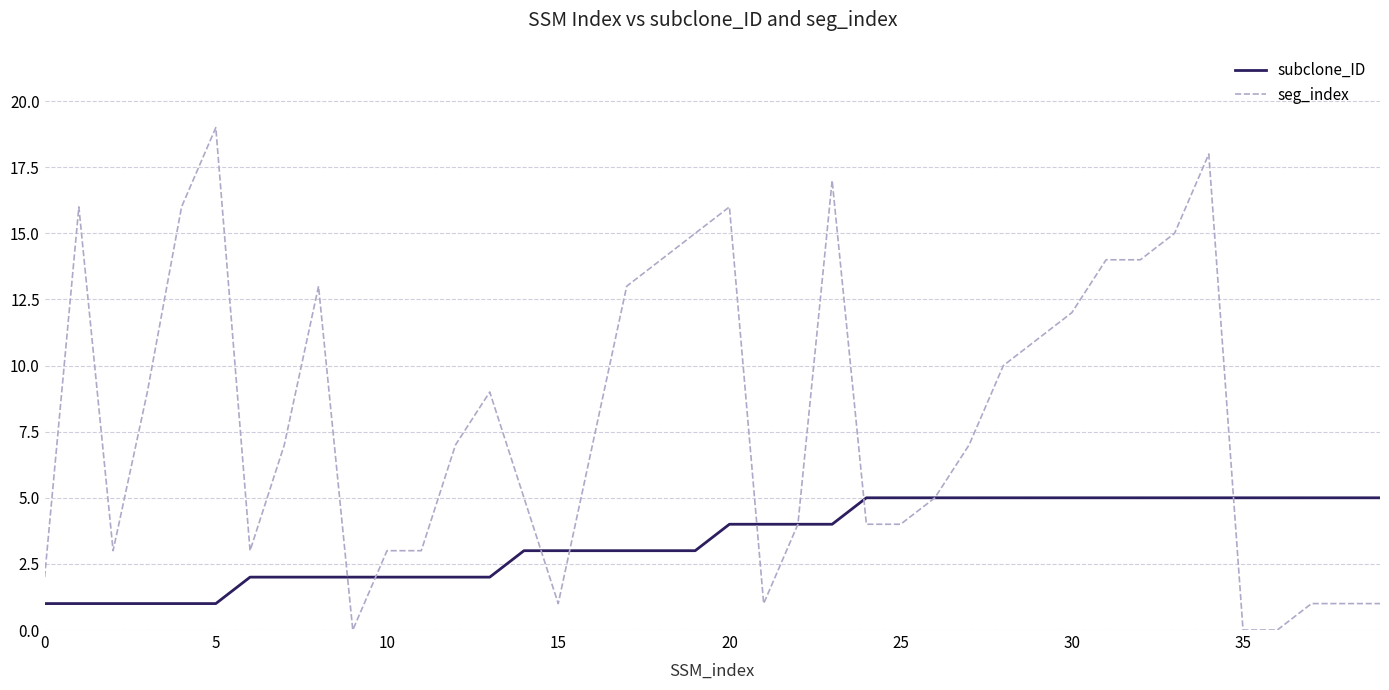

Count the number of data series in this chart.

2